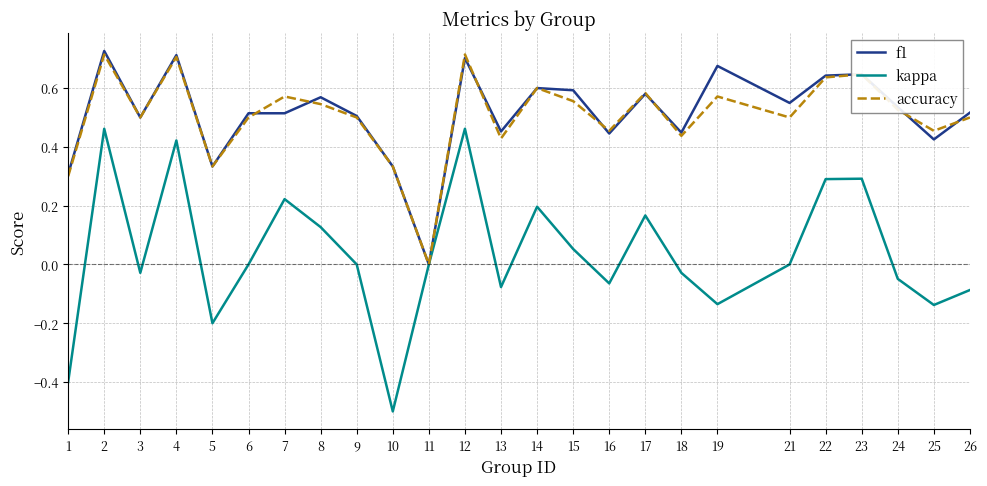

Is the value of accuracy at 8 greater than the value of kappa at 18?

Yes